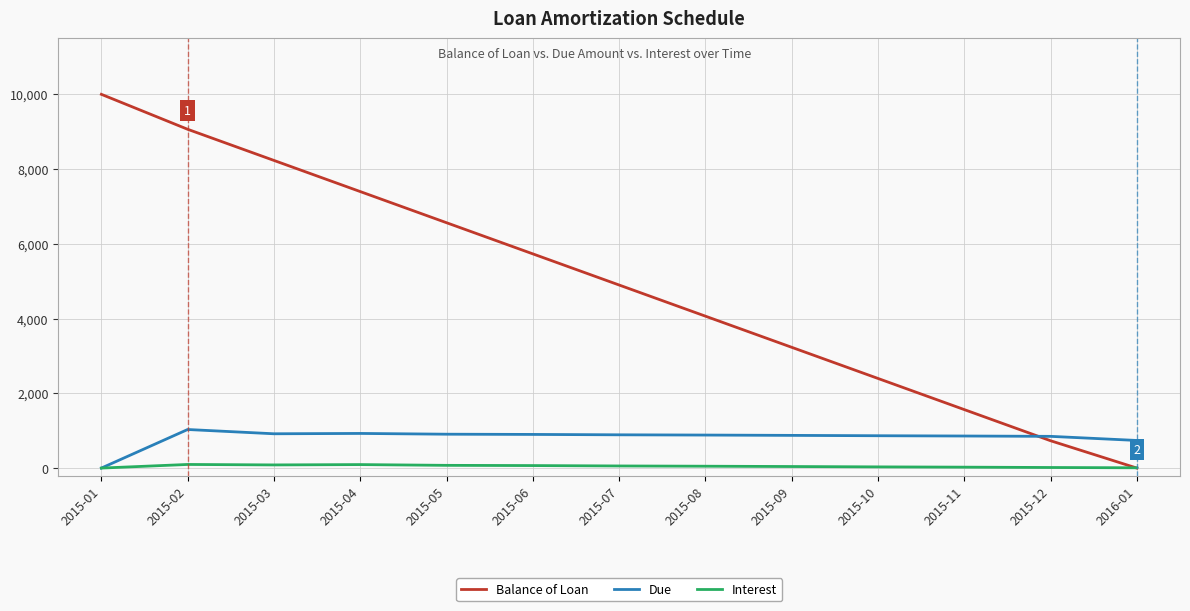

What is the greatest value displayed?

10000.0